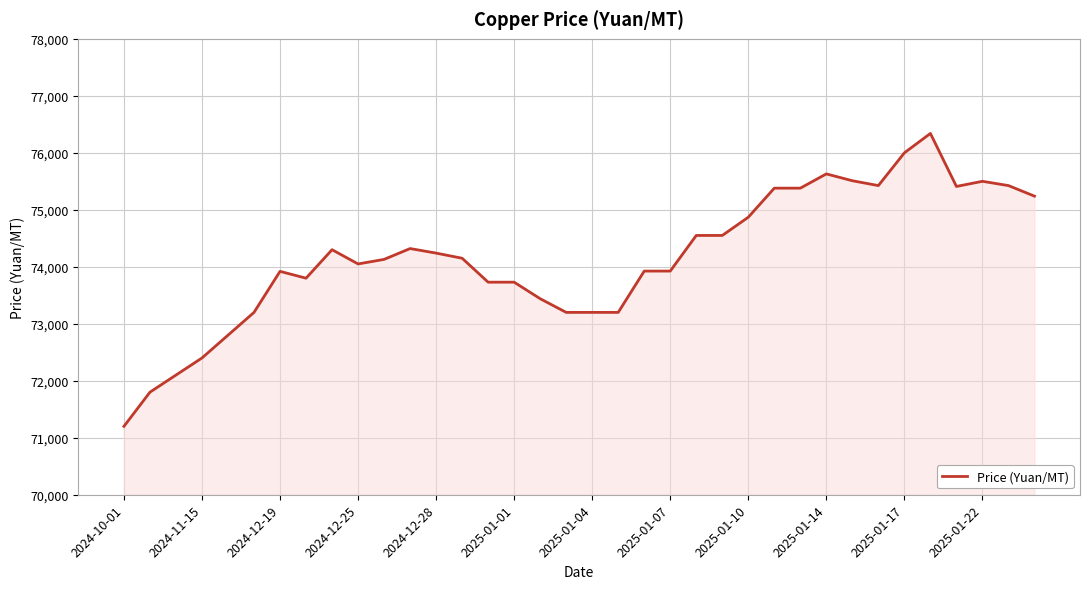

What is the difference between the maximum and minimum values?

5140